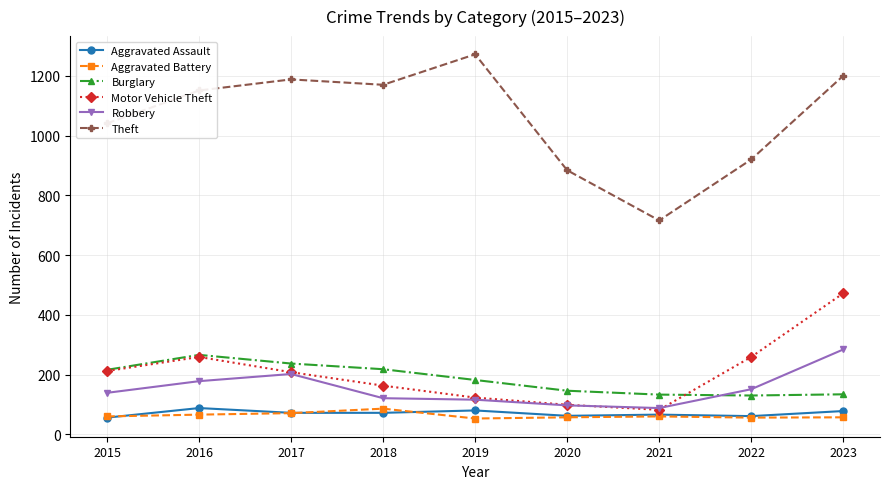

Which series has the largest range (max minus min)?

Theft